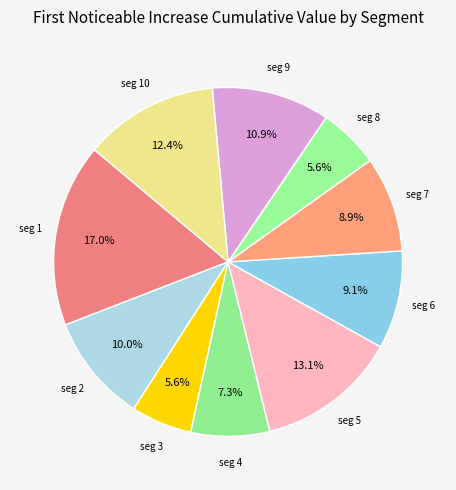

Which slice is the largest?

signal segment 1